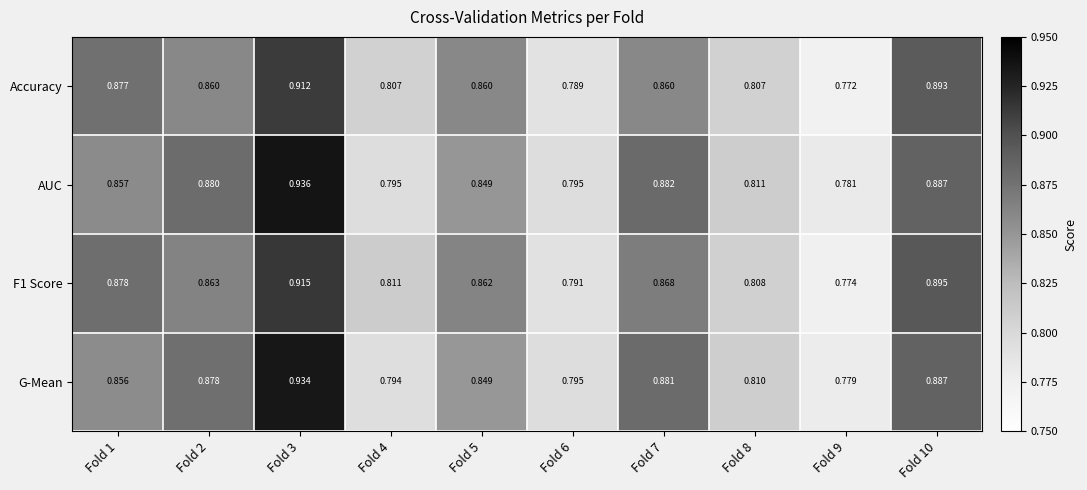

Which series has the largest total across all categories?

AUC